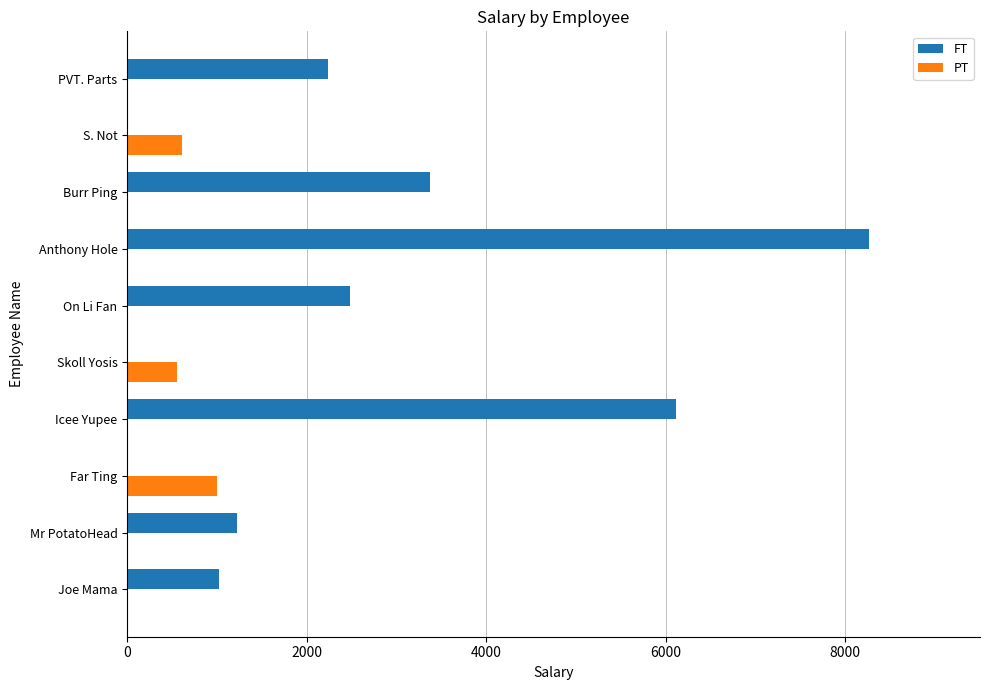

The value of PT at Anthony Hole is 0.0. True or false?

True